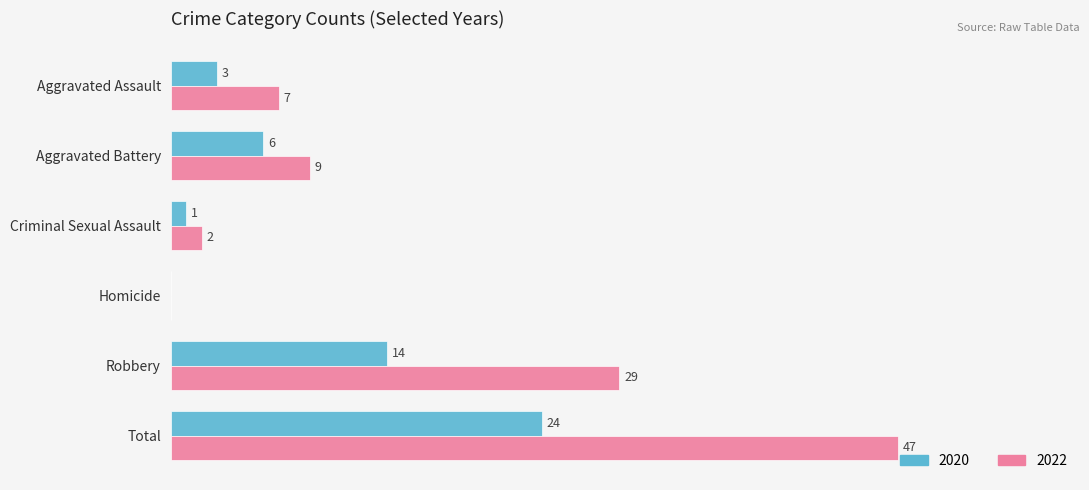

Where is 2020 nearest to the value 12?

Robbery